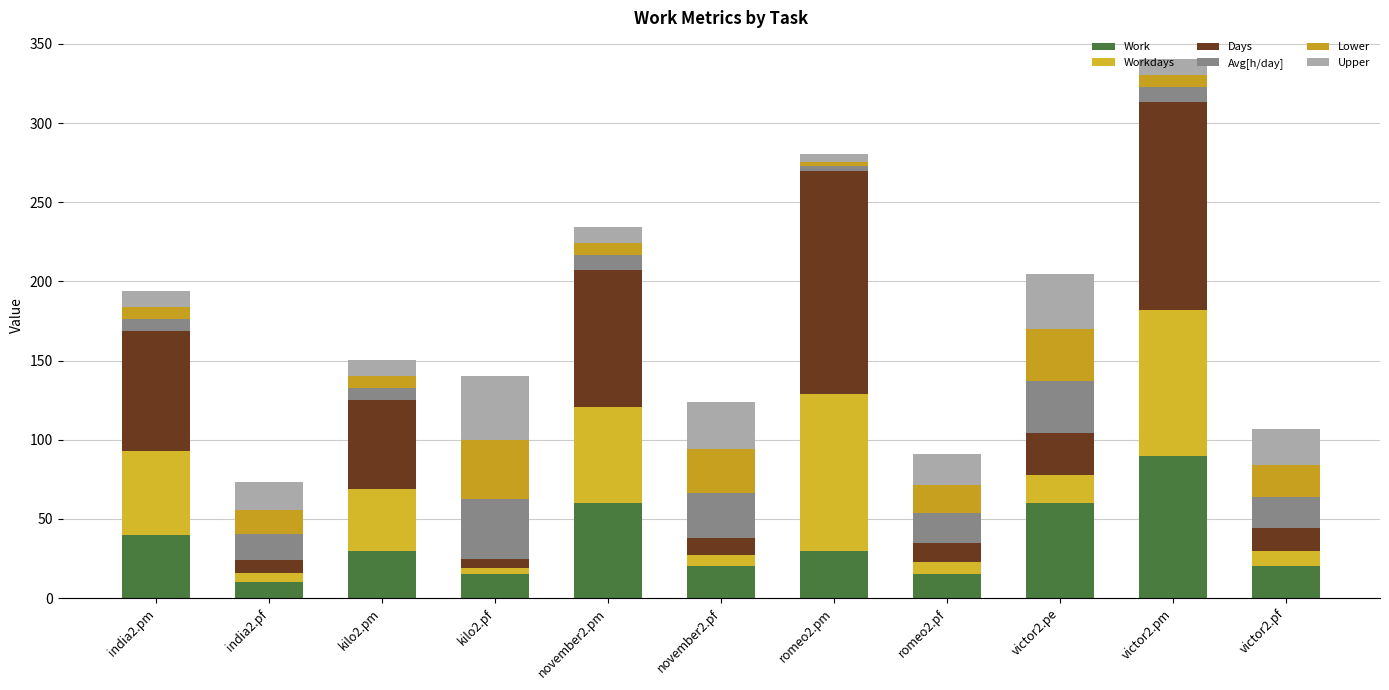

Are the bars horizontal?

No